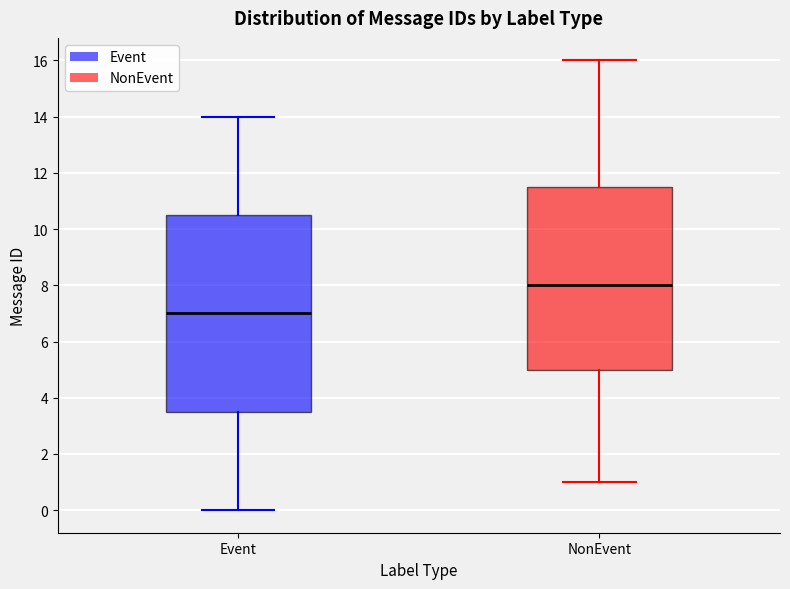

Which box has the lowest median line?

Event